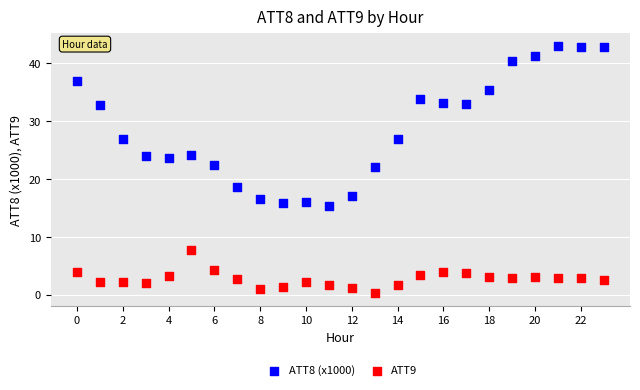

Which series reaches the minimum Y coordinate?

ATT9